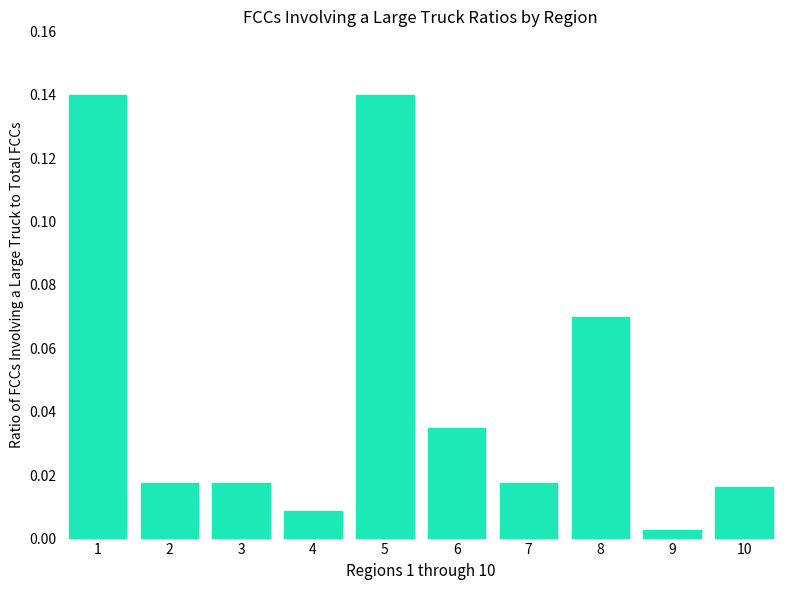

What is the change in value from 3 to 5?

+0.1